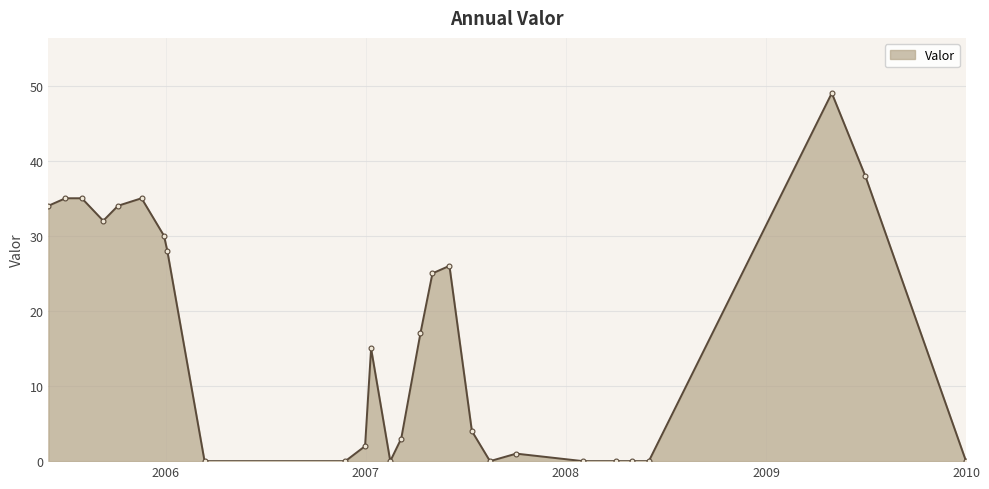

What is the difference between the maximum and minimum values?

49